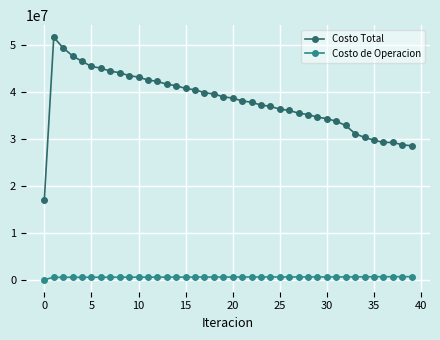

What is the average value of the Costo Total series?

38031867.2